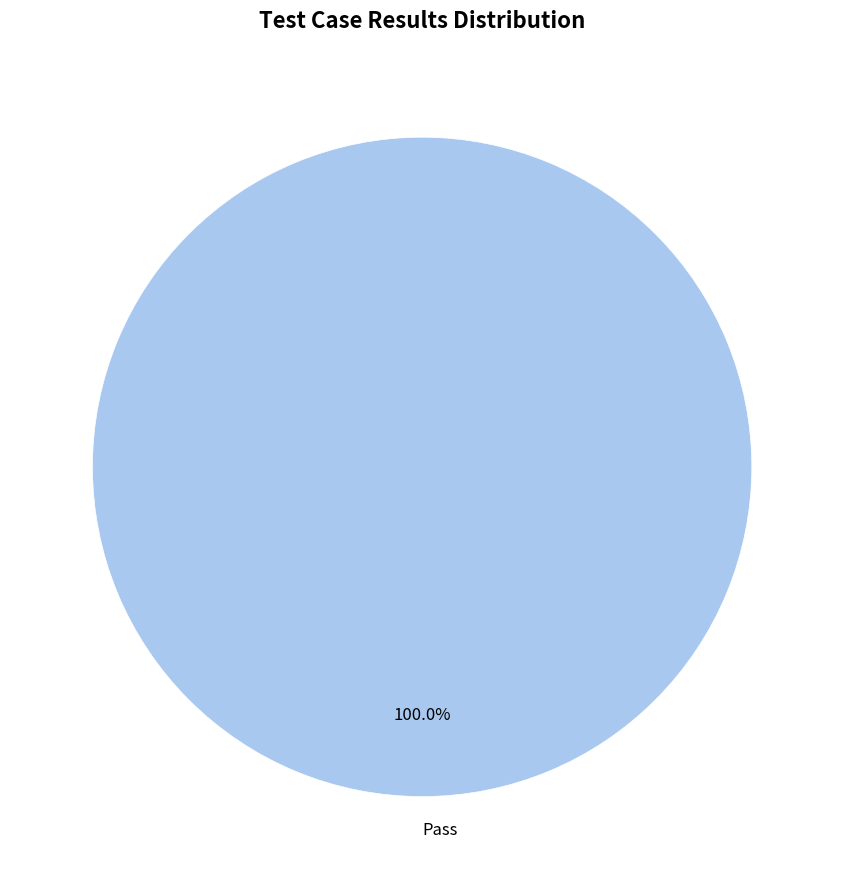

Rank the categories by value from highest to lowest.

Pass